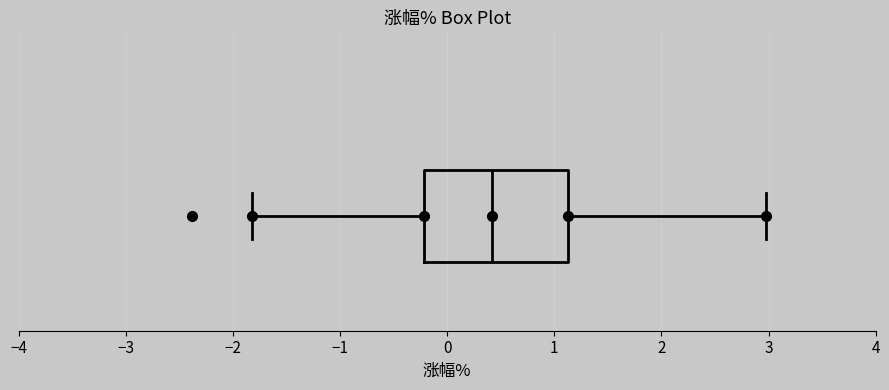

Read this box plot against the x-axis: the position of the median line, the range covered by the box, and the ends of both whiskers. The values are not printed on the chart, so give them approximately, as read against the axis.

median 0.4, box -0.2 to 1.1, whiskers -1.8 to 3.0